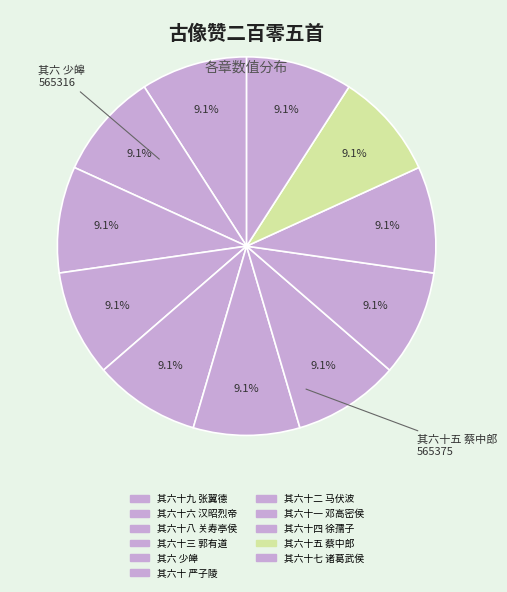

To the nearest percent, what portion does 其六十五 蔡中郎 represent?

9%